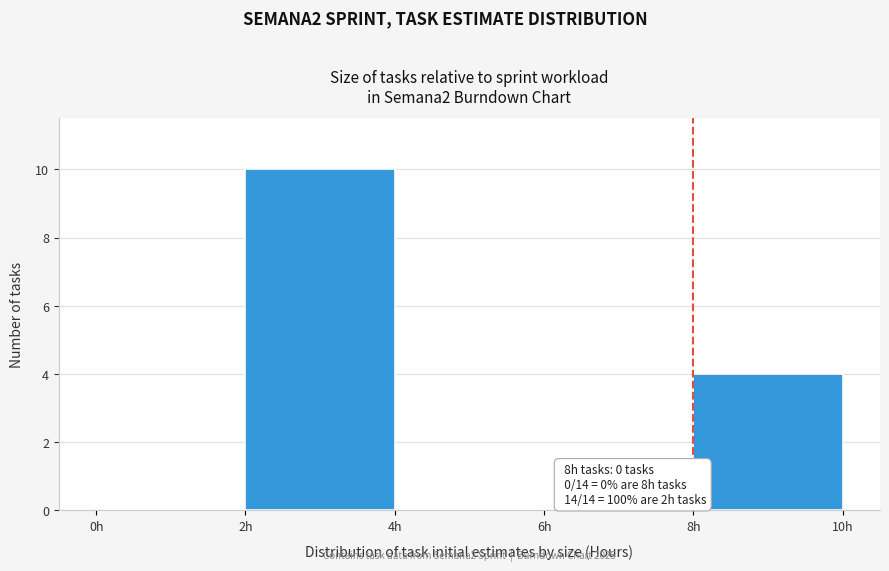

Over which range of the x-axis is the bar tallest?

2 to 4